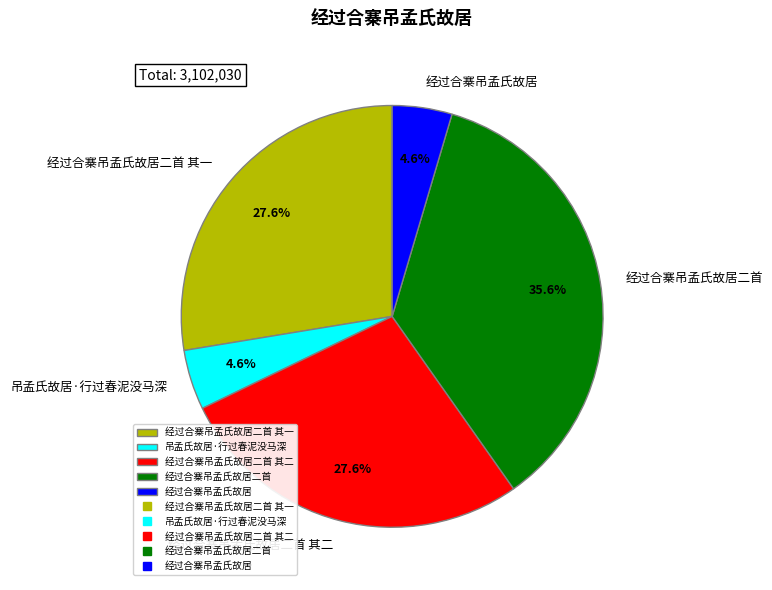

Do 吊孟氏故居·行过春泥没马深 and 经过合寨吊孟氏故居二首 其二 together represent more than half of the pie?

No